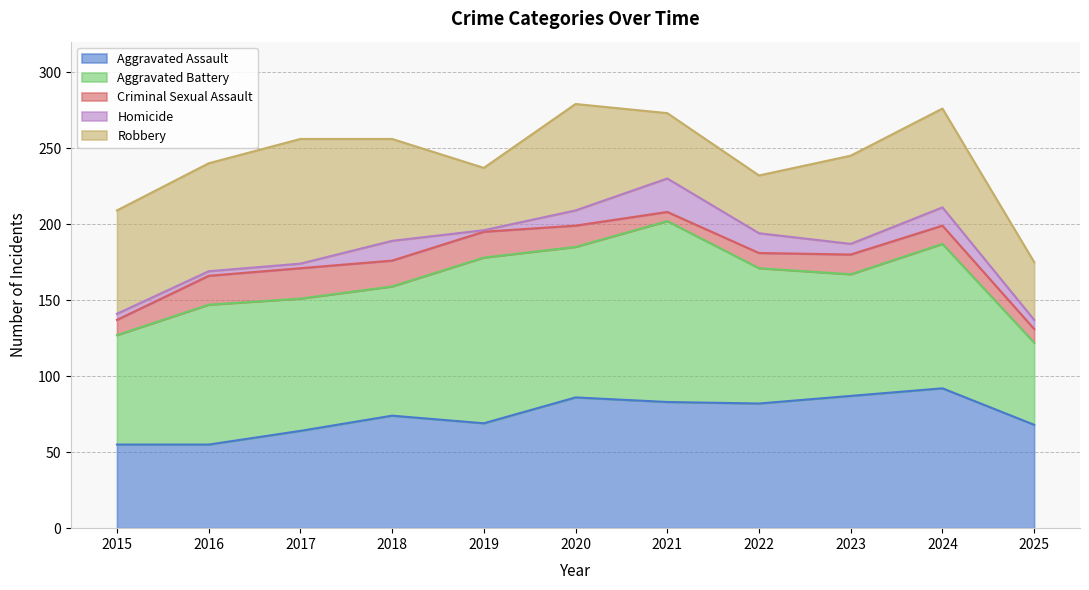

What is the difference between the second highest and minimum values in the Aggravated Battery series?

55